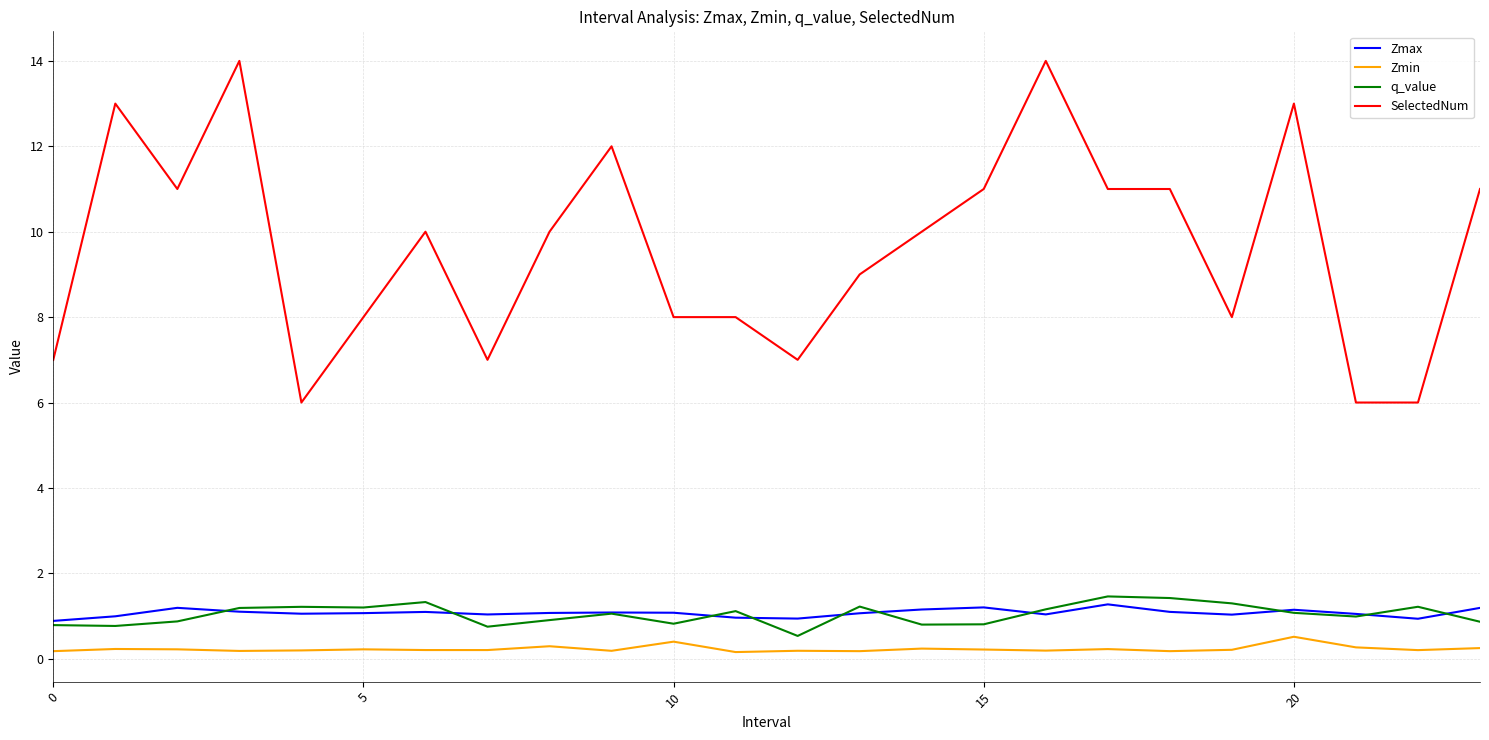

Which series has the largest range (max minus min)?

SelectedNum